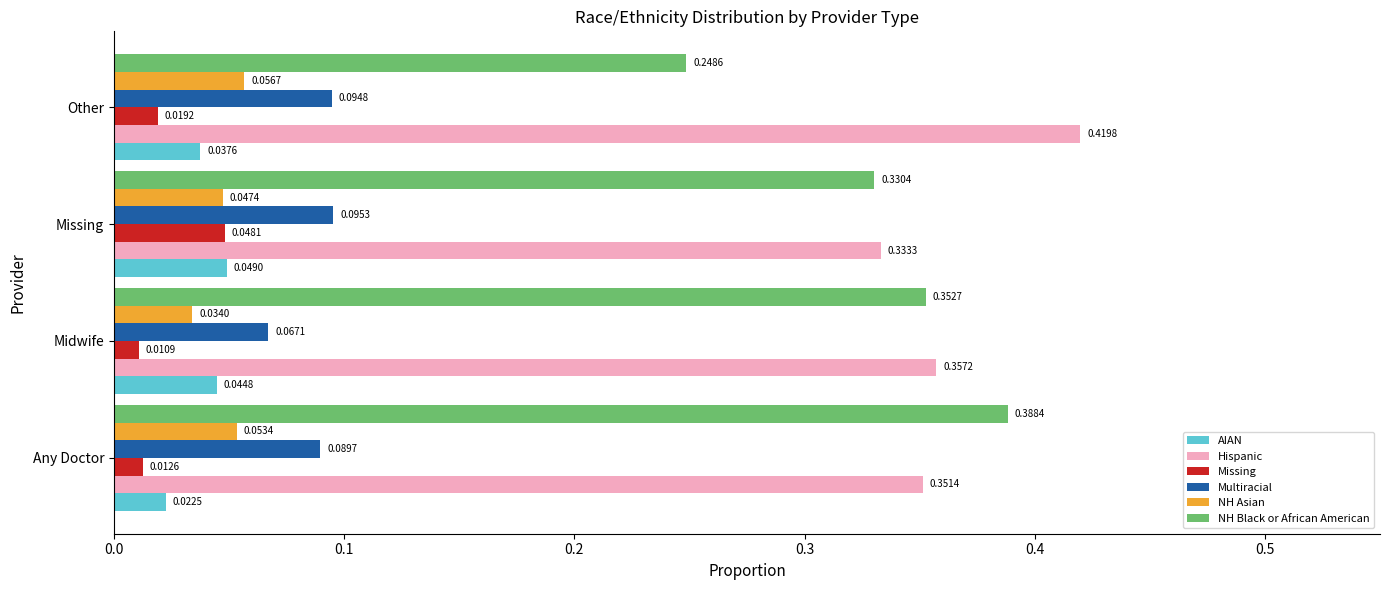

Rank the categories by Hispanic value from highest to lowest.

Other, Midwife, Any Doctor, Missing